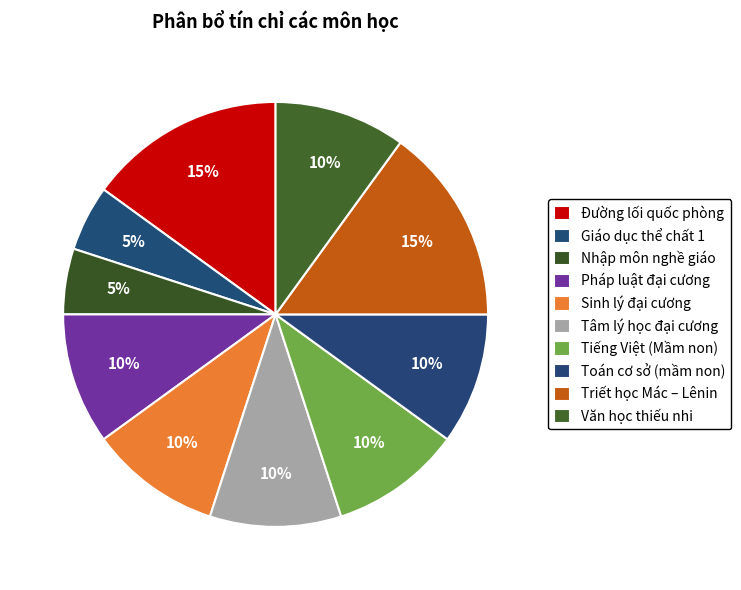

What is the ratio of the value at Tâm lý học đại cương to the value at Pháp luật đại cương?

1.0